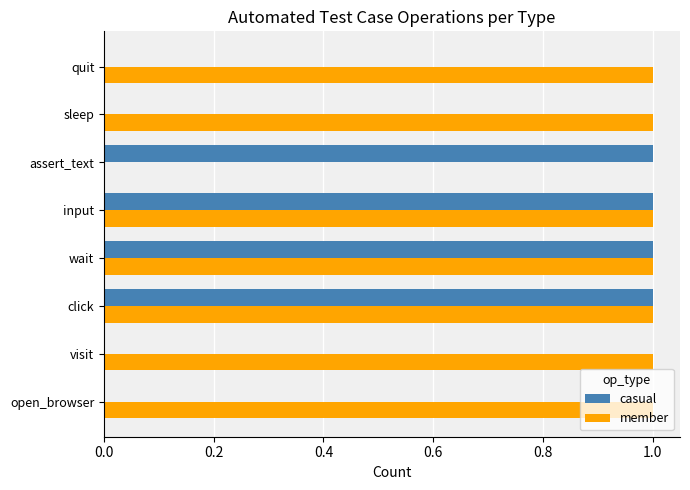

The casual series shows 1 at click. True or false?

True